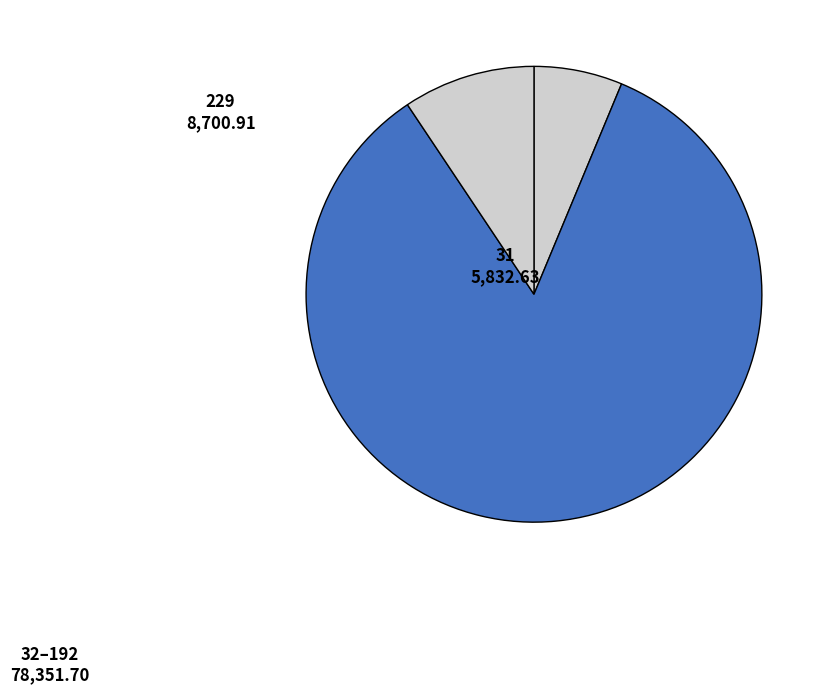

To the nearest percent, what percentage of the pie is 31?

6%